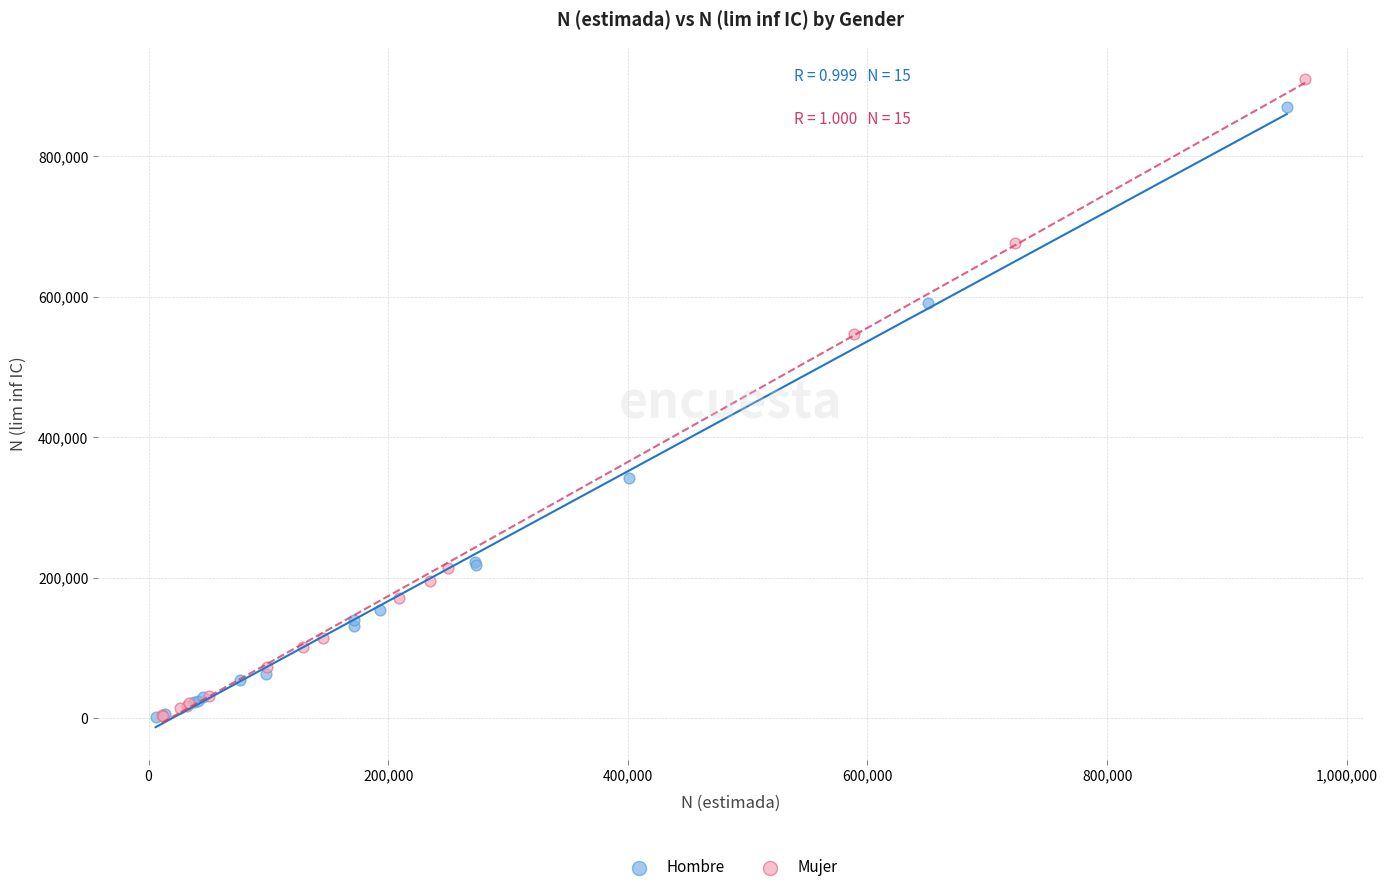

Which series has the widest spread of Y values?

Mujer